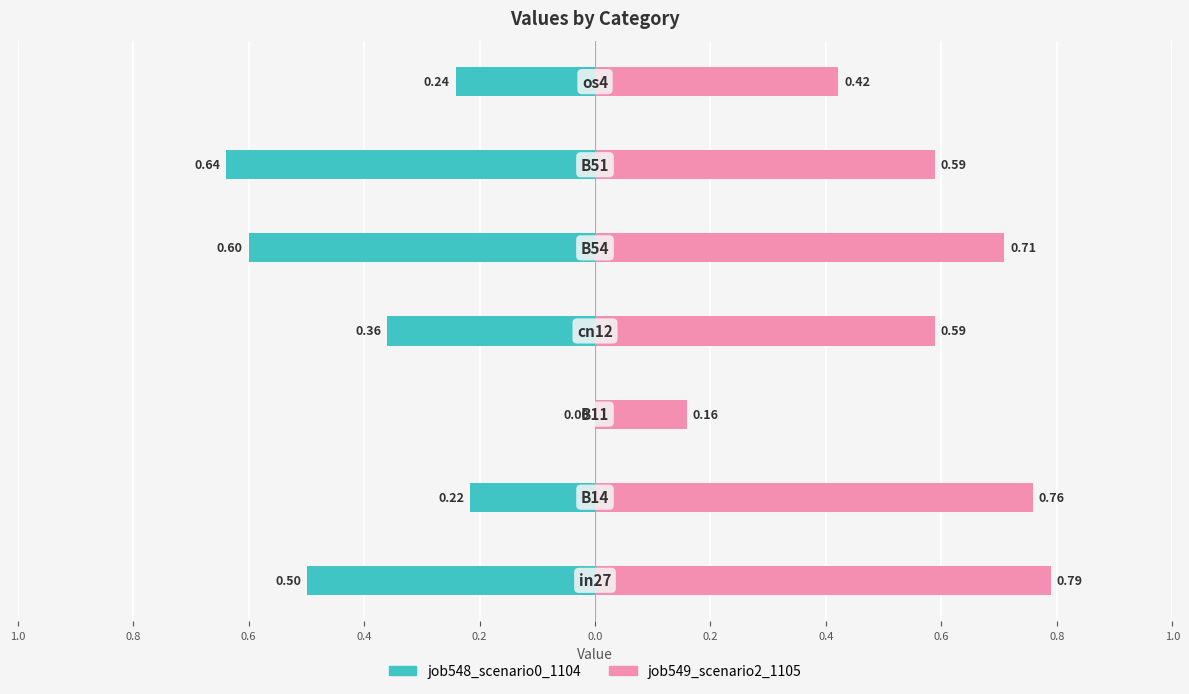

Which series has the largest total across all categories?

job549_scenario2_1105